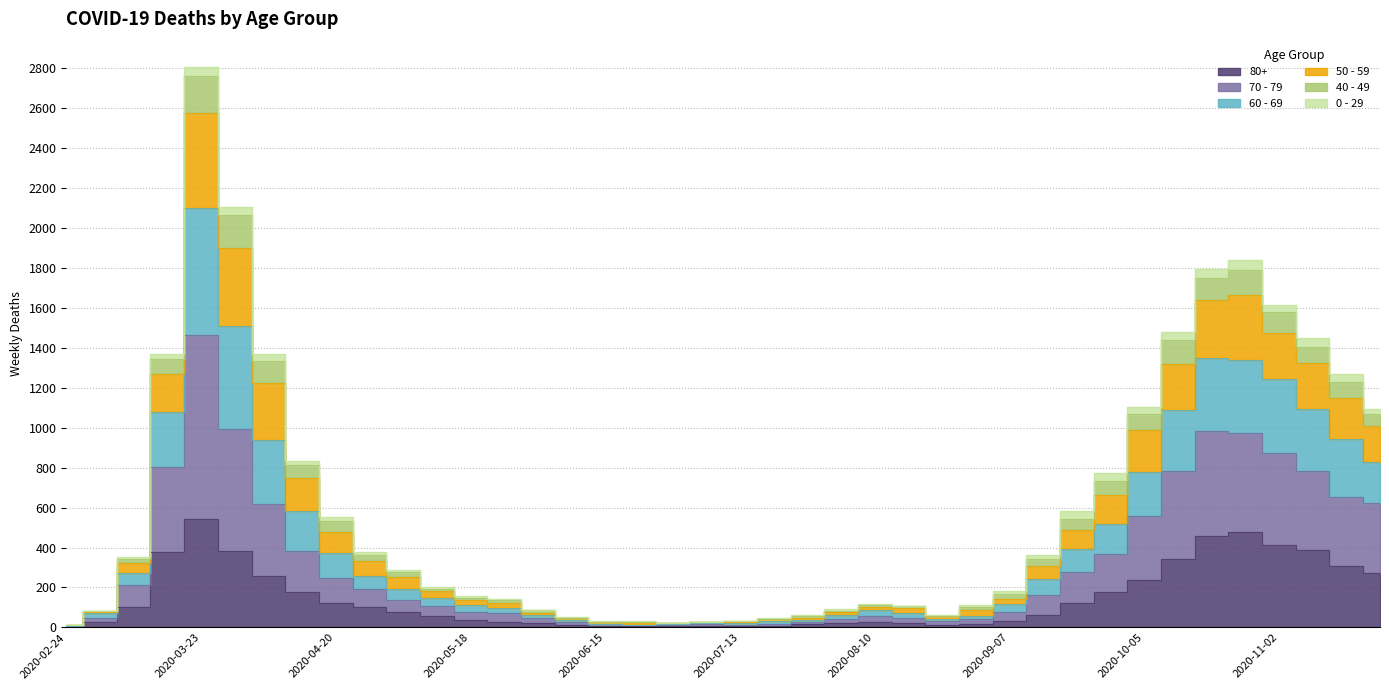

True or false: 50 - 59 and 80+ intersect in this chart.

False